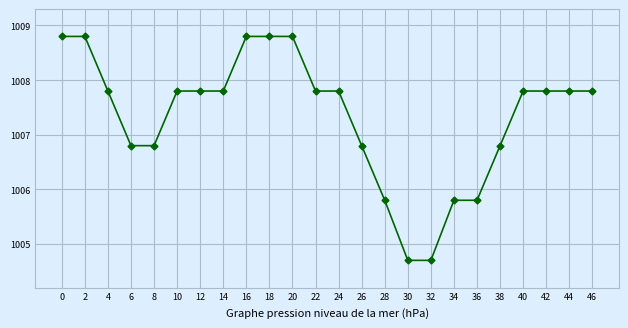

What is the difference between the maximum and minimum values?

4.1